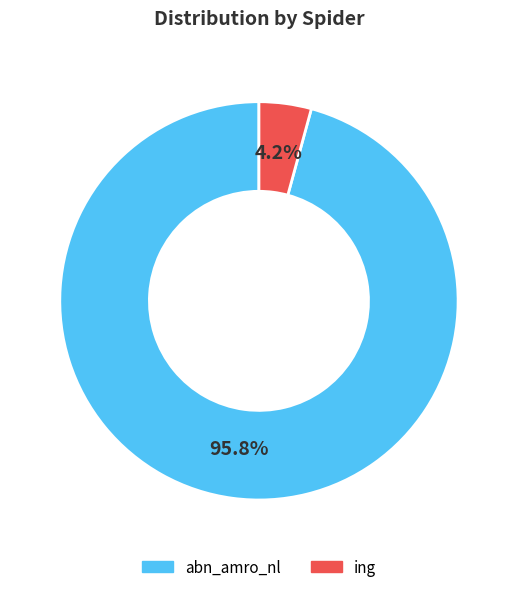

How much of the chart is everything except abn_amro_nl?

4.2%